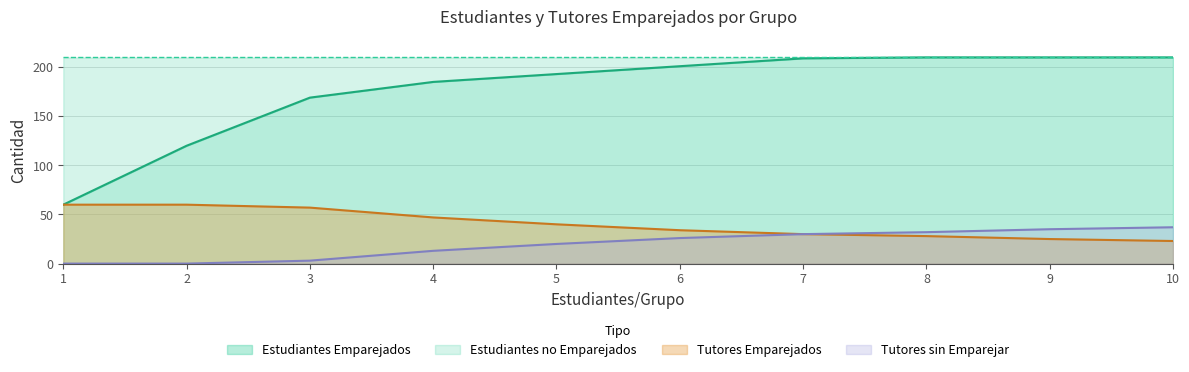

Reading right to left, list all the values displayed in this chart.

Estudiantes Emparejados: 10=210	9=210	8=210	7=209	6=201	5=193	4=185	3=169	2=120	1=60
Tutores Emparejados: 10=23	9=25	8=28	7=30	6=34	5=40	4=47	3=57	2=60	1=60
Tutores sin Emparejar: 10=37	9=35	8=32	7=30	6=26	5=20	4=13	3=3	2=0	1=0